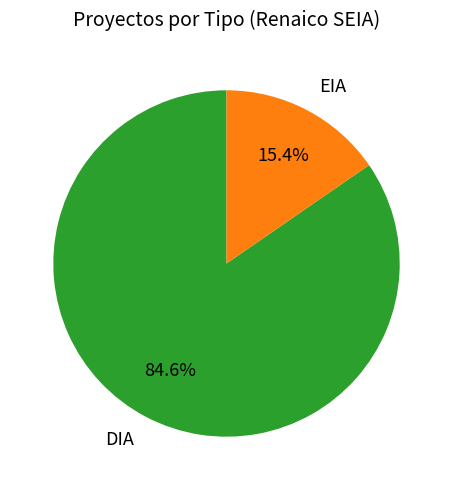

Which category accounts for the majority?

DIA